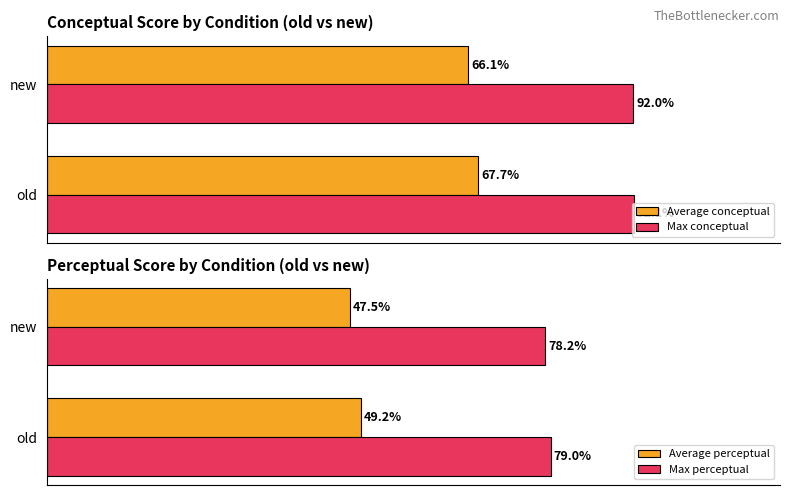

List the labels in order of Average conceptual value, smallest first.

new, old